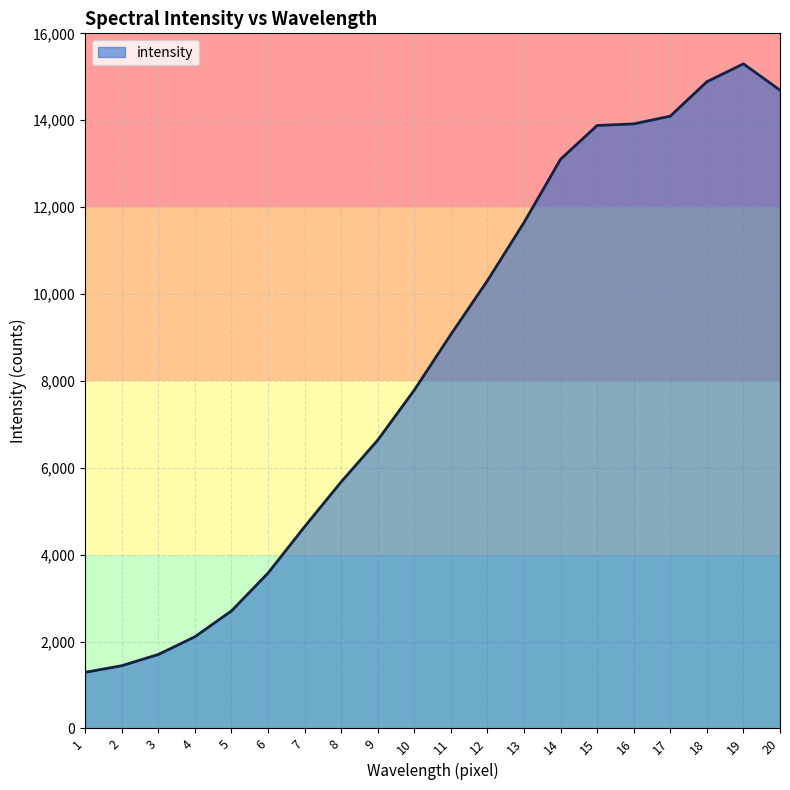

What is the average value?

8423